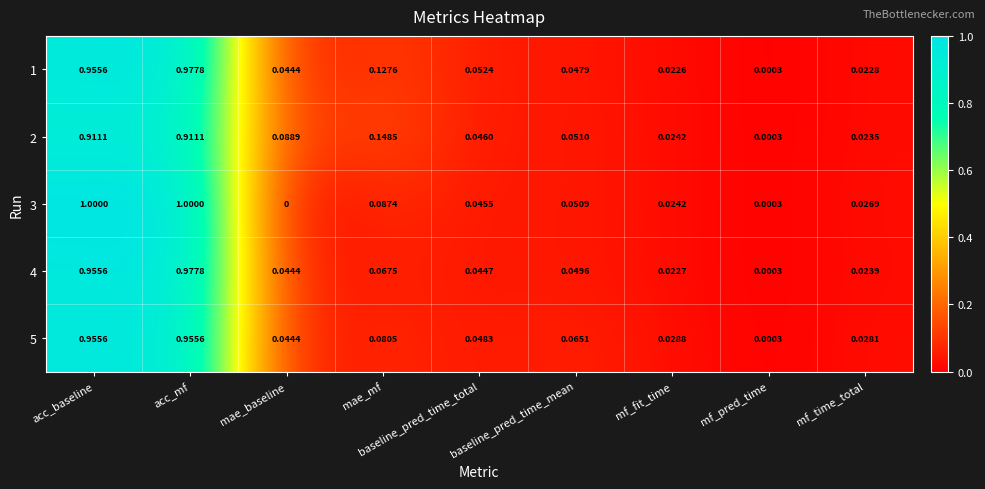

Which label corresponds to the smallest value in the chart?

mae_baseline